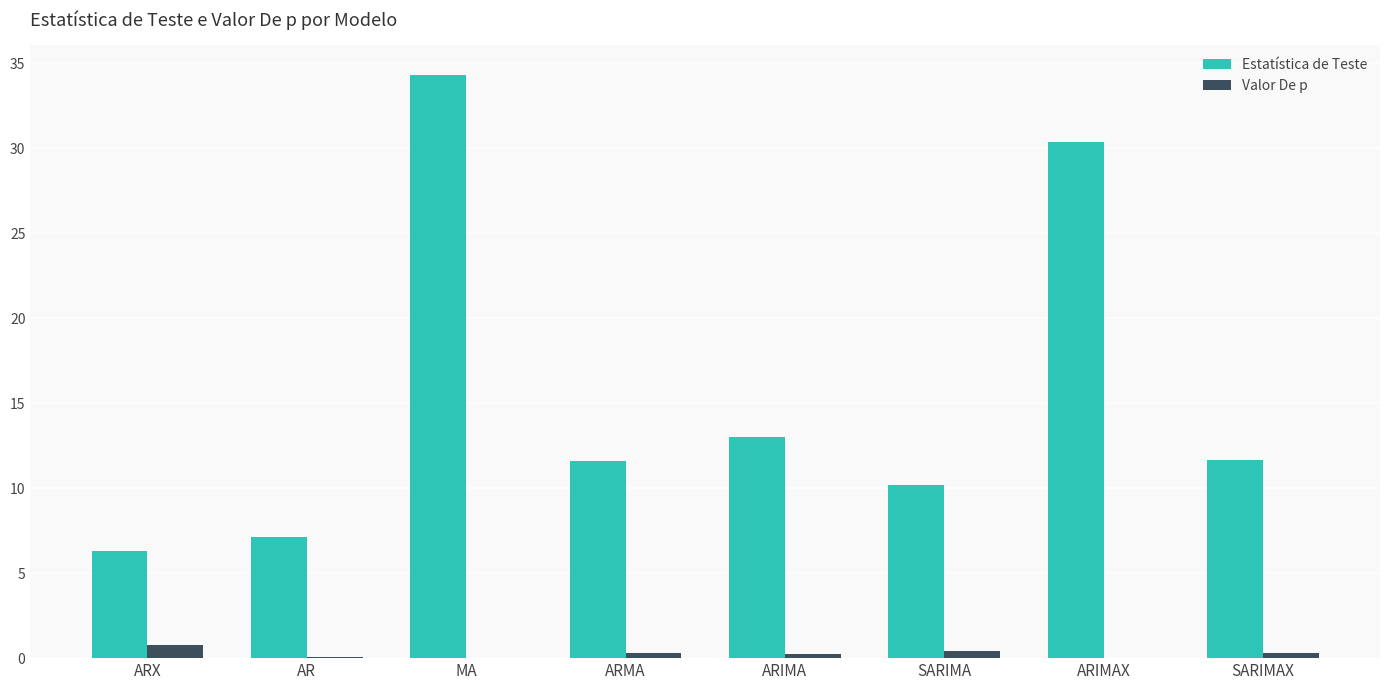

Between ARX and ARIMAX, which series saw the biggest shift?

Estatística de Teste